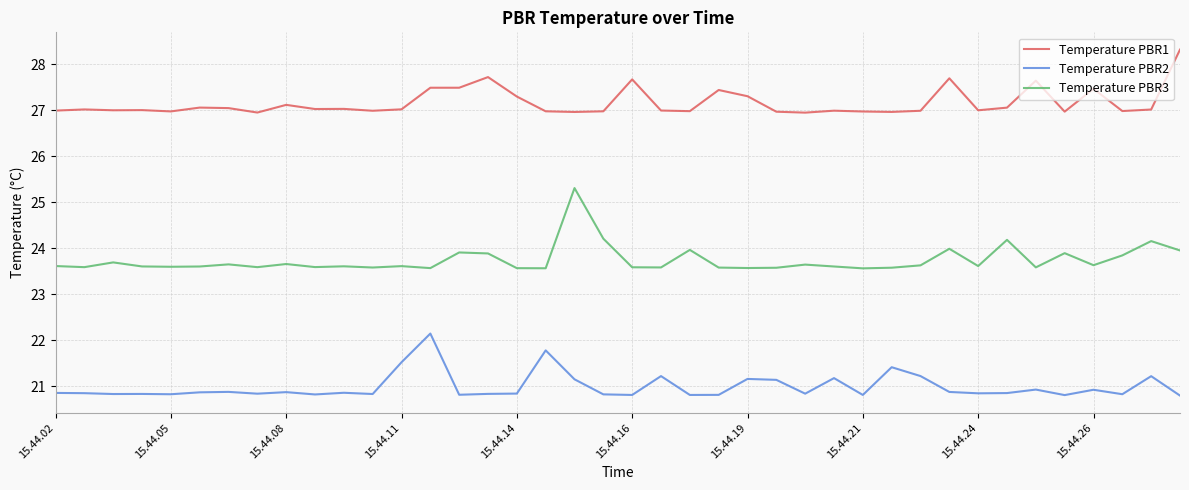

Which series has the largest total across all categories?

Temperature PBR1